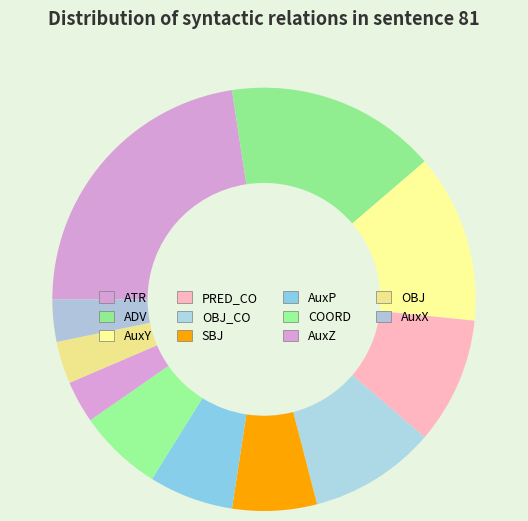

Rank the categories by value from highest to lowest.

ATR, ADV, AuxY, PRED_CO, OBJ_CO, SBJ, AuxP, COORD, AuxZ, OBJ, AuxX